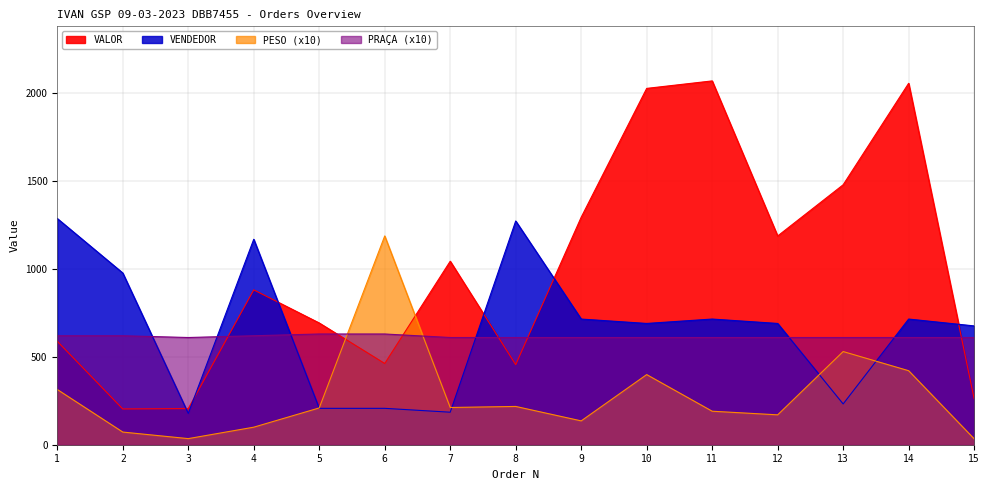

Between 5 and 11, which series saw the biggest shift?

VALOR